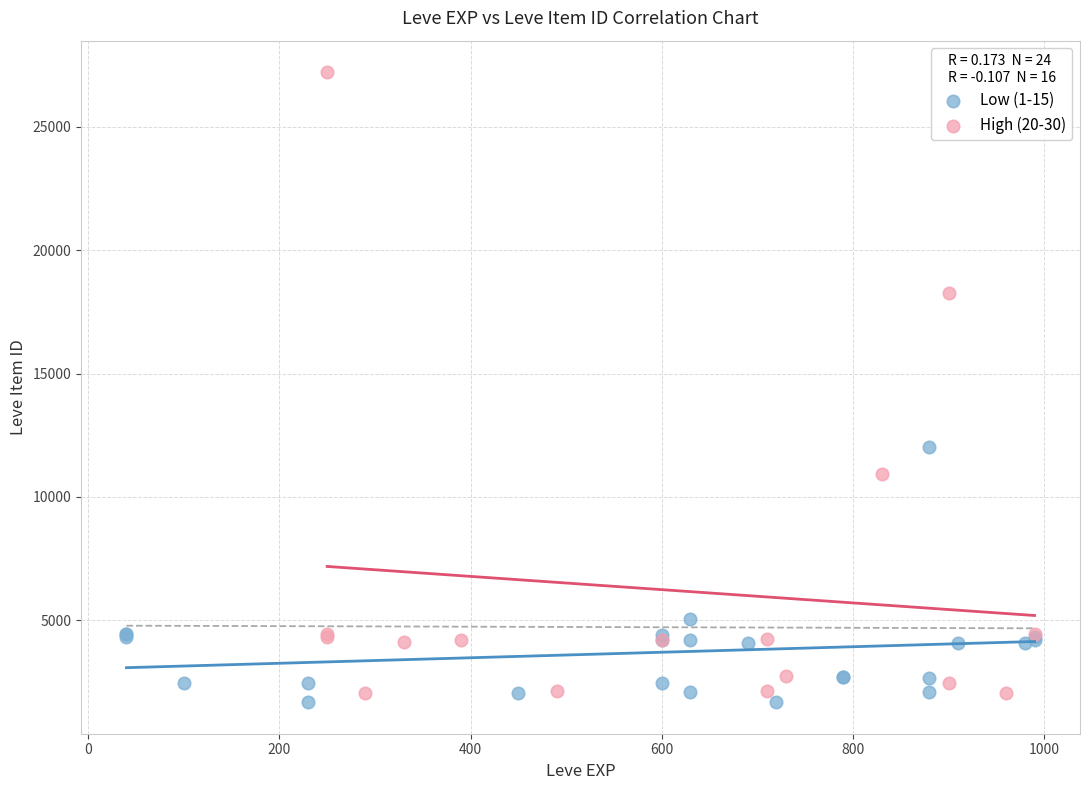

Which series contains the highest Y value?

High (20-30)